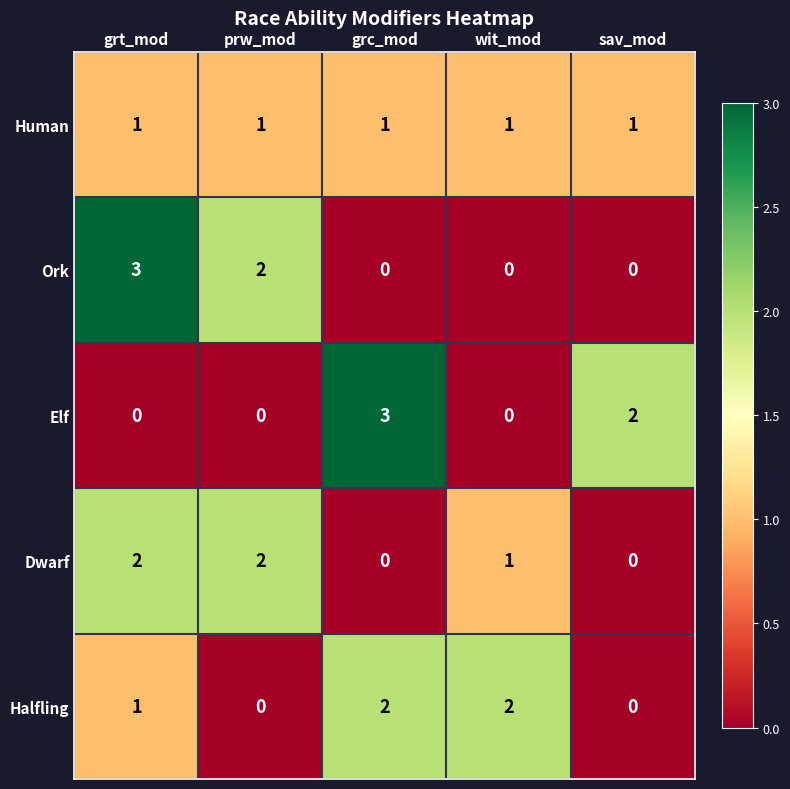

What is the sum of the Dwarf values at prw_mod and wit_mod?

3